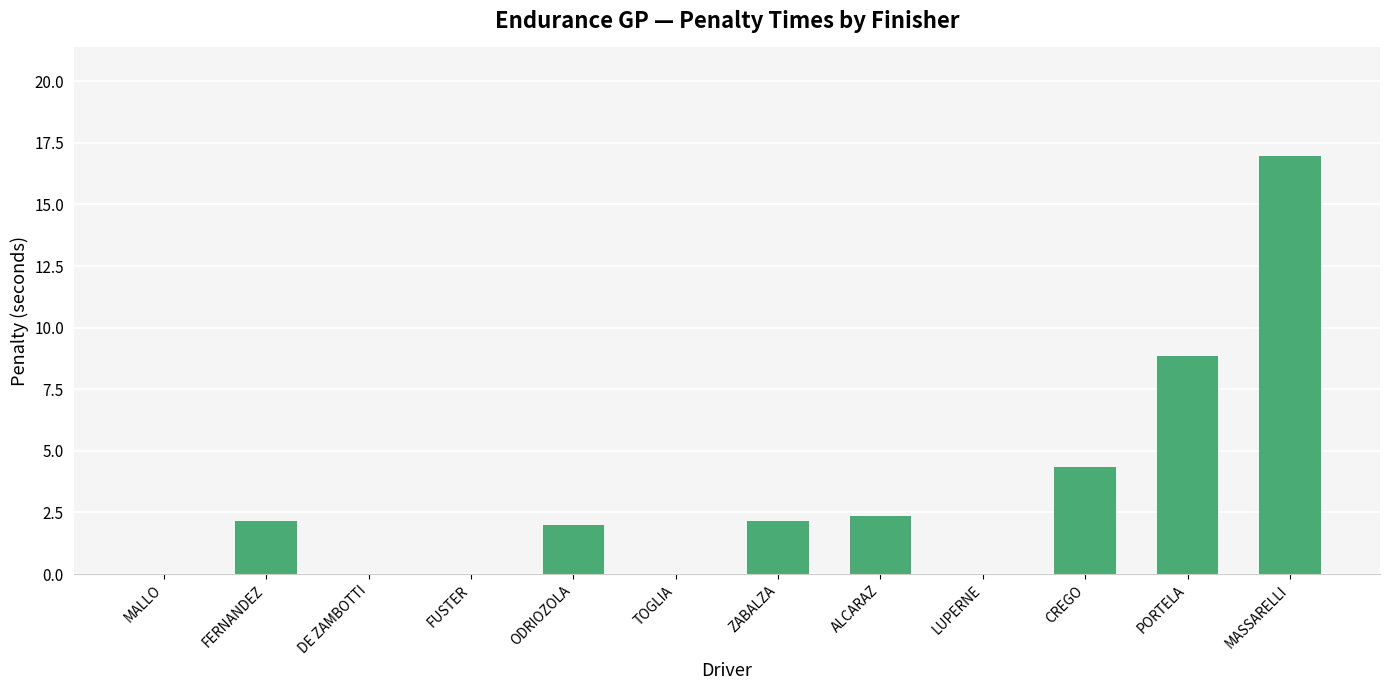

What is the greatest value displayed?

17.0